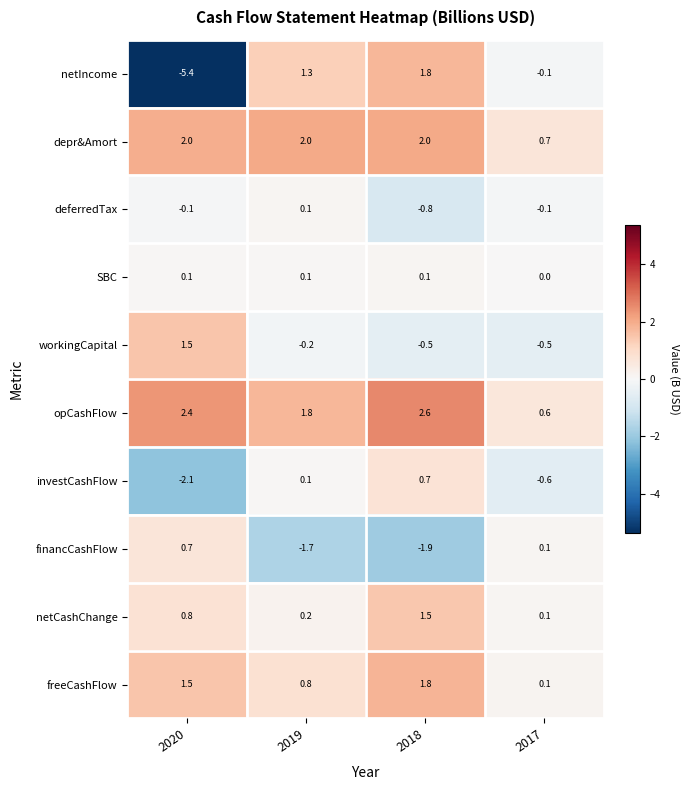

Which series has the largest range (max minus min)?

netIncome